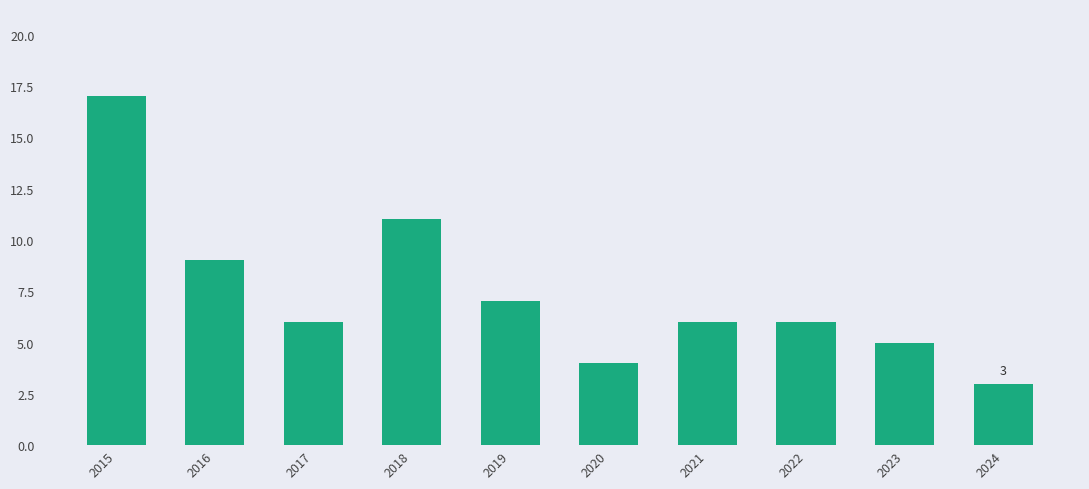

What is the value of the 10th bar from the left?

3